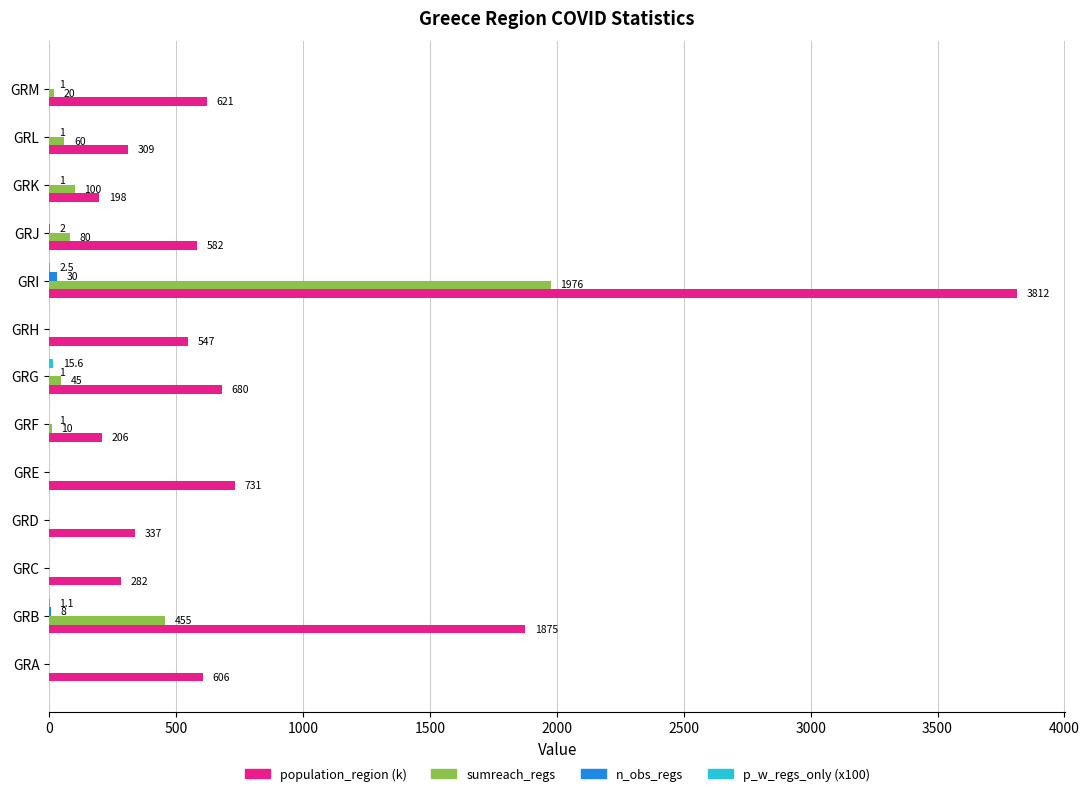

Where is sumreach_regs nearest to the value 988?

GRB